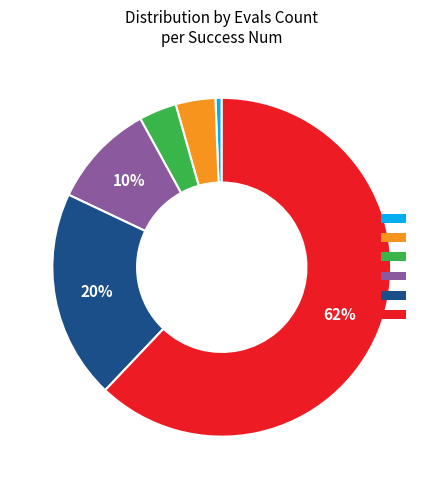

Count the number of slices in the pie.

6